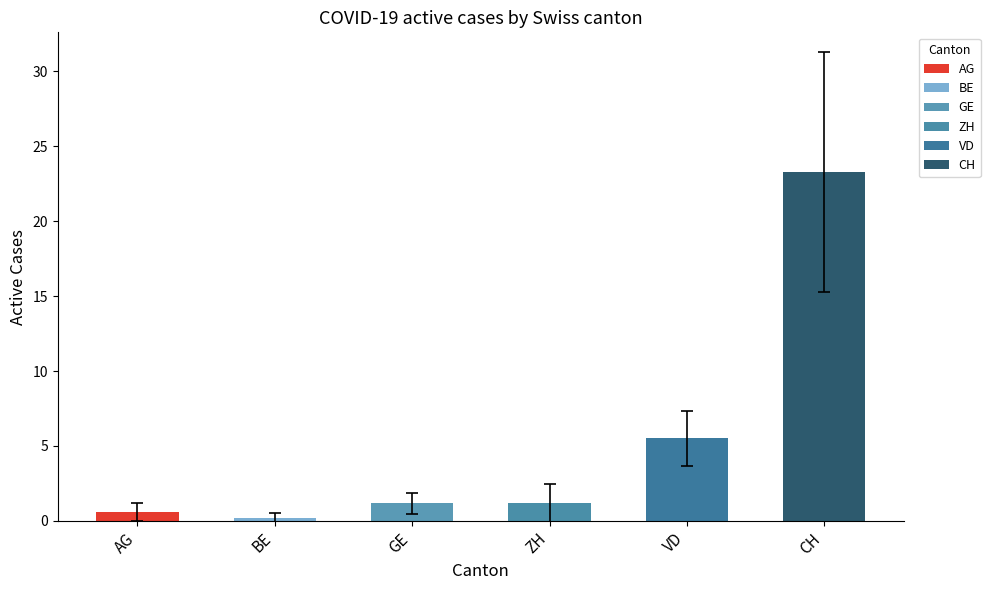

What is the average value?

5.3